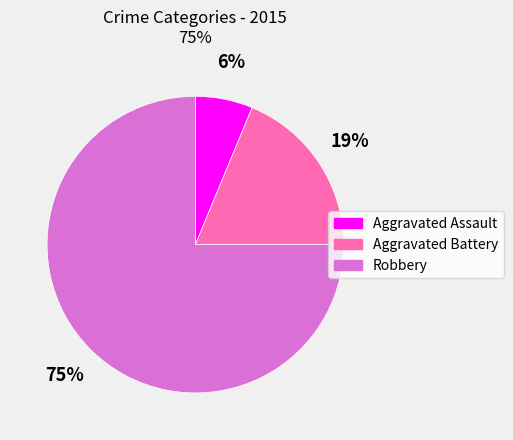

What percentage is the Robbery slice, to the nearest percent?

75%